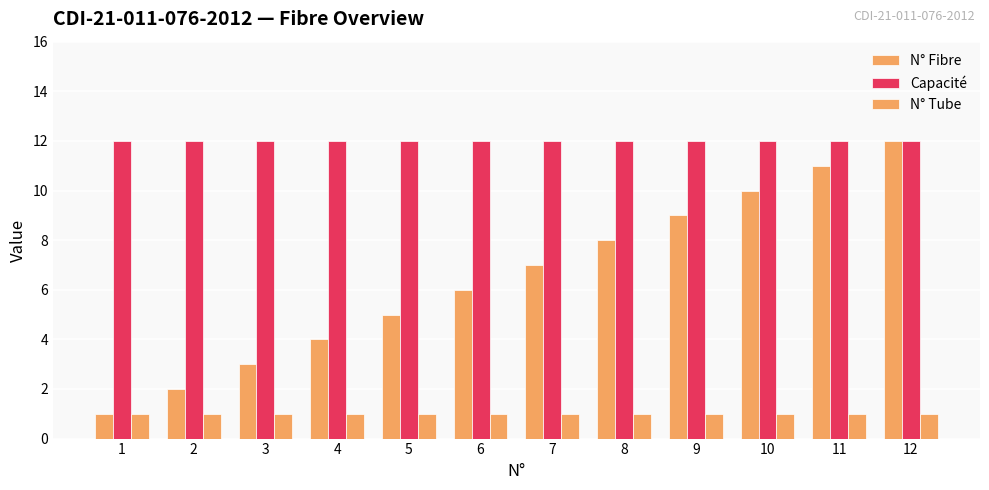

Does the chart contain any negative values?

No